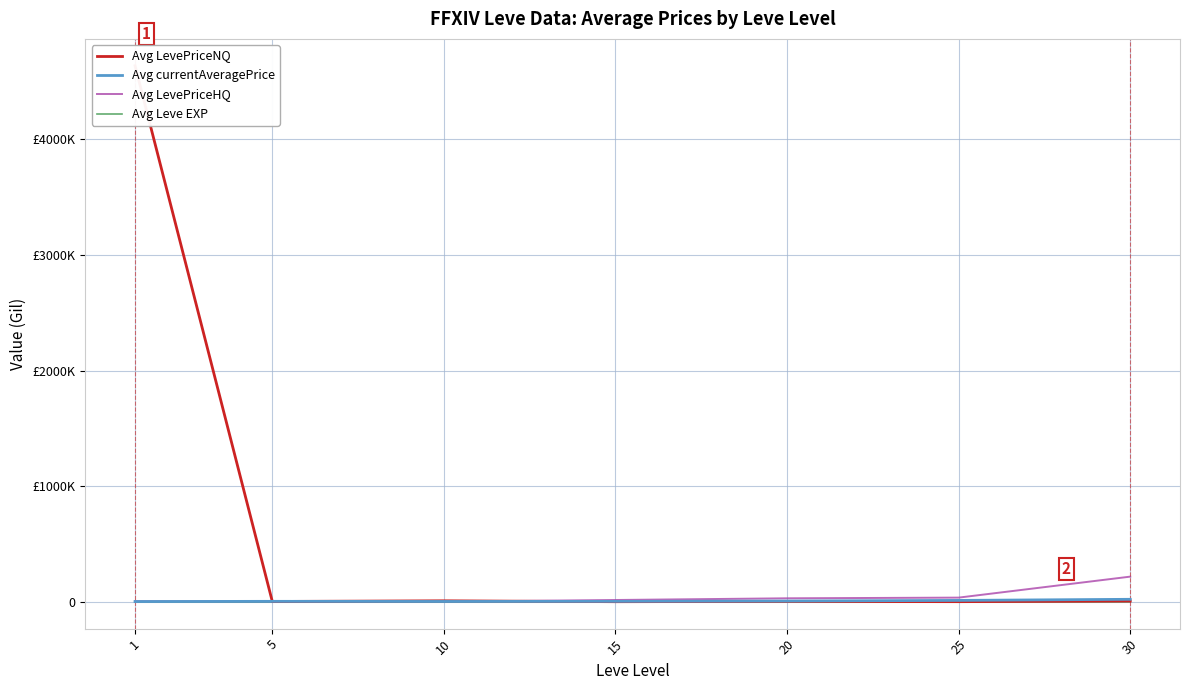

Reading left to right, what are all the values shown in this chart?

Avg LevePriceNQ: 4636272.3	3044.6	8738.6	1166.4	3677.0	1435.0	6918.8
Avg currentAveragePrice: 2408.5	4194.5	3207.0	4123.6	7027.5	12249.3	21803.9
Avg LevePriceHQ: 5380.1	1577.8	1567.7	15797.4	30473.2	36392.6	217826.1
Avg Leve EXP: 468.5	2.3	5.3	14.2	16.3	31.8	45.5